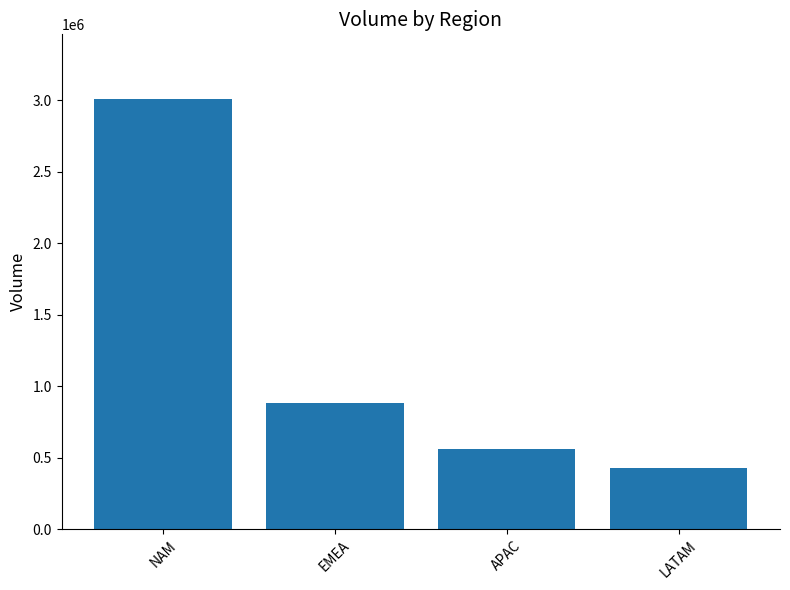

How many values are below 880760?

2